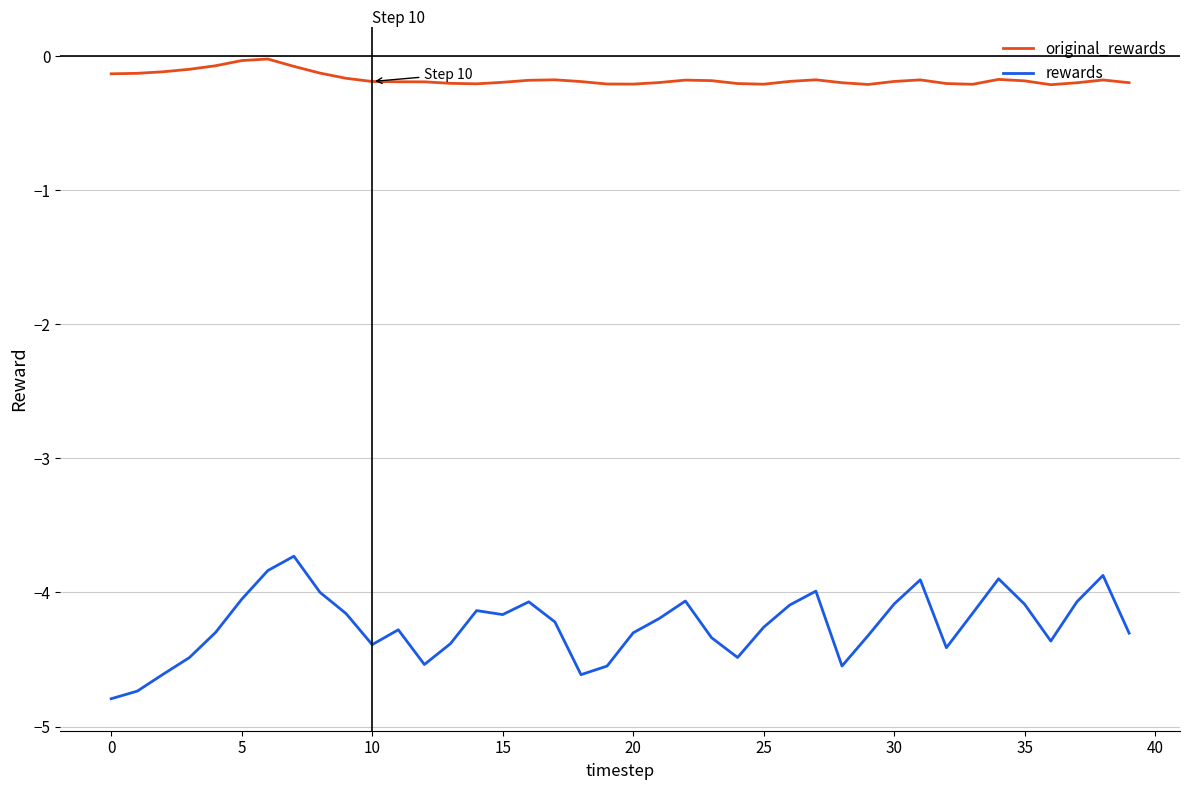

What is the difference between the second highest and second lowest values in the original_rewards series?

0.2